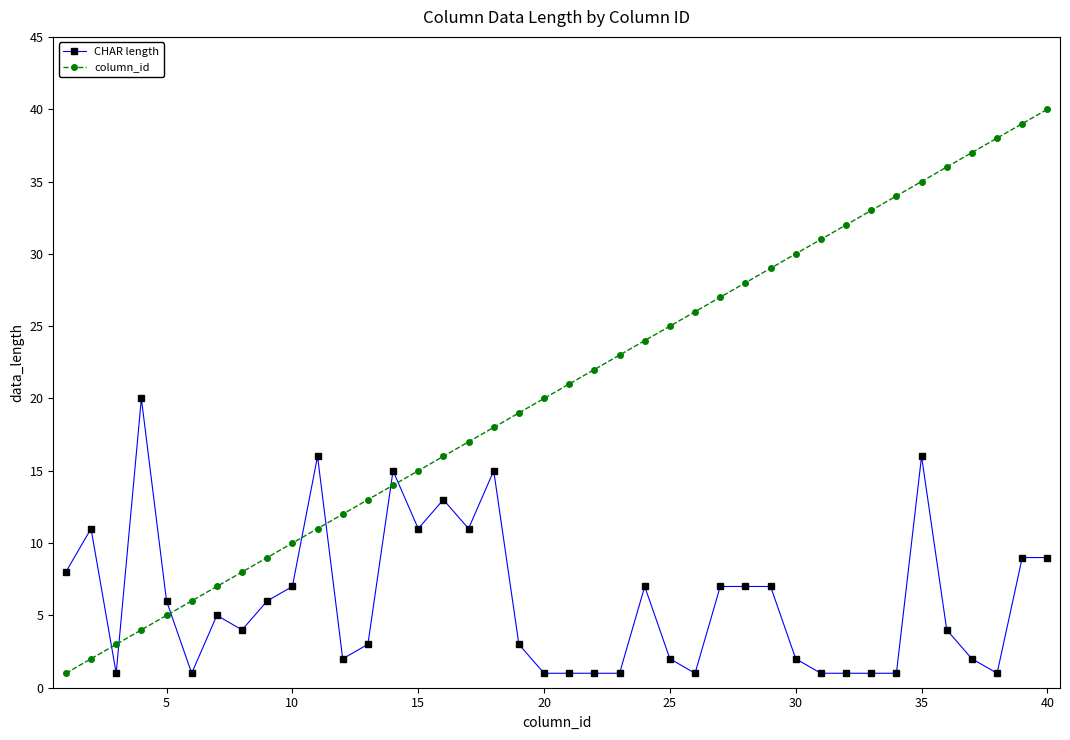

Which series has the largest total across all categories?

column_id